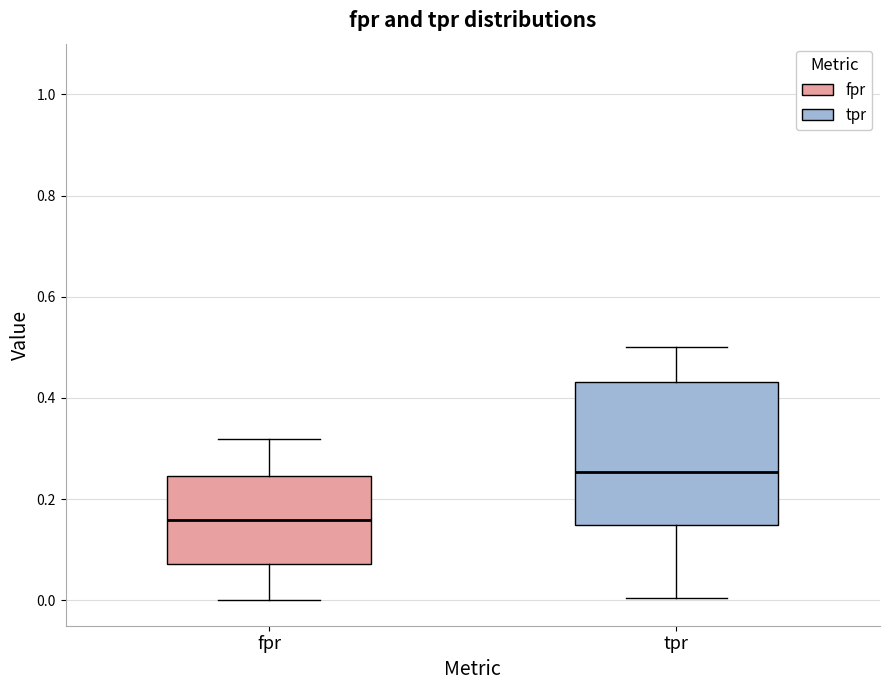

Which box is the tallest, from its lower edge to its upper edge?

tpr